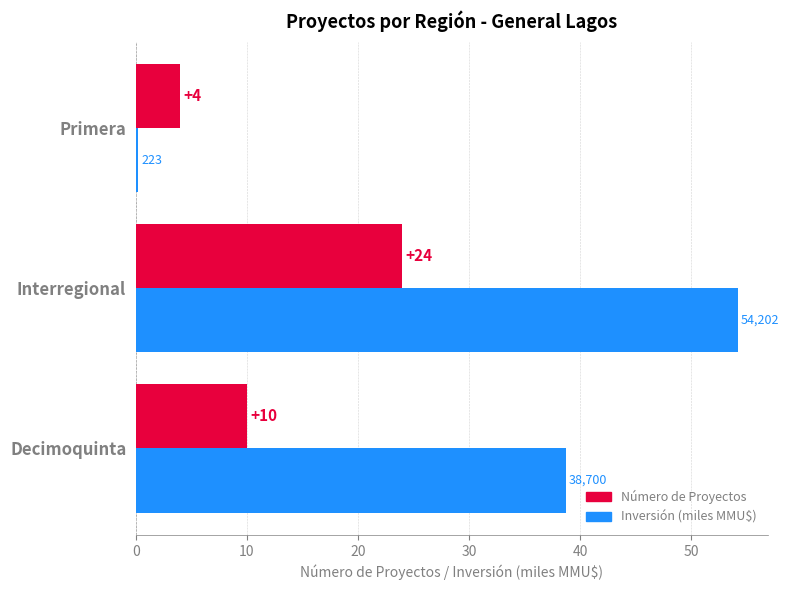

At which category is the sum across all series the highest?

Interregional